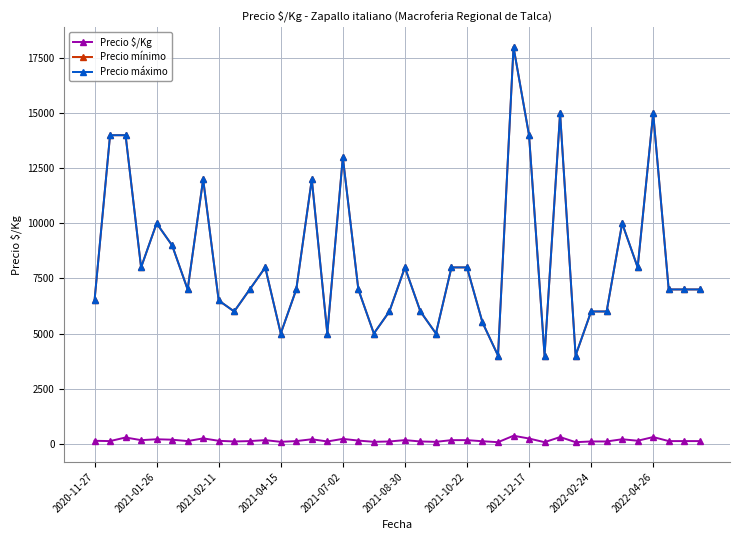

At how many categories does at least one series exceed 9302?

11